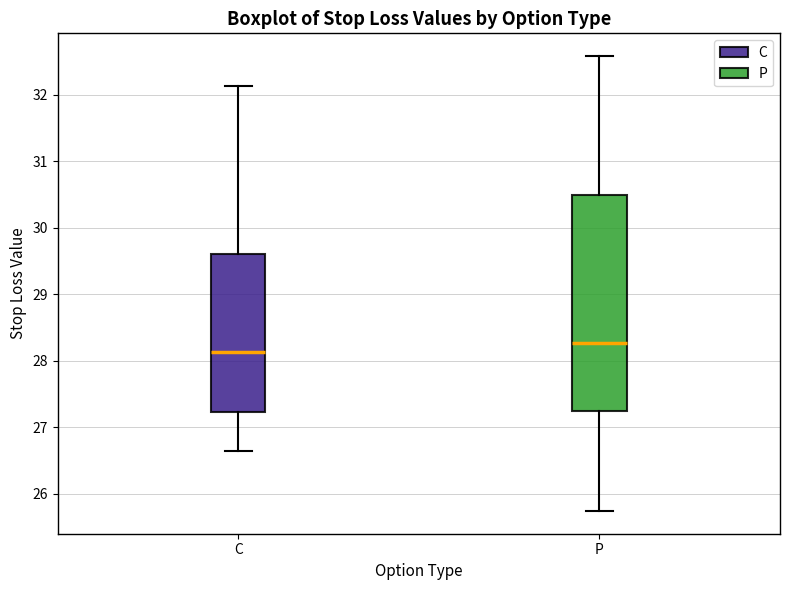

Reading left to right, transcribe this box plot: for each box, give where its median line is, the range the box spans, and where its two whiskers end, as read against the y-axis. The values are not printed on the chart, so give them approximately, as read against the axis.

C: median 28.1, box 27.2 to 29.6, whiskers 26.6 to 32.1
P: median 28.3, box 27.2 to 30.5, whiskers 25.7 to 32.6